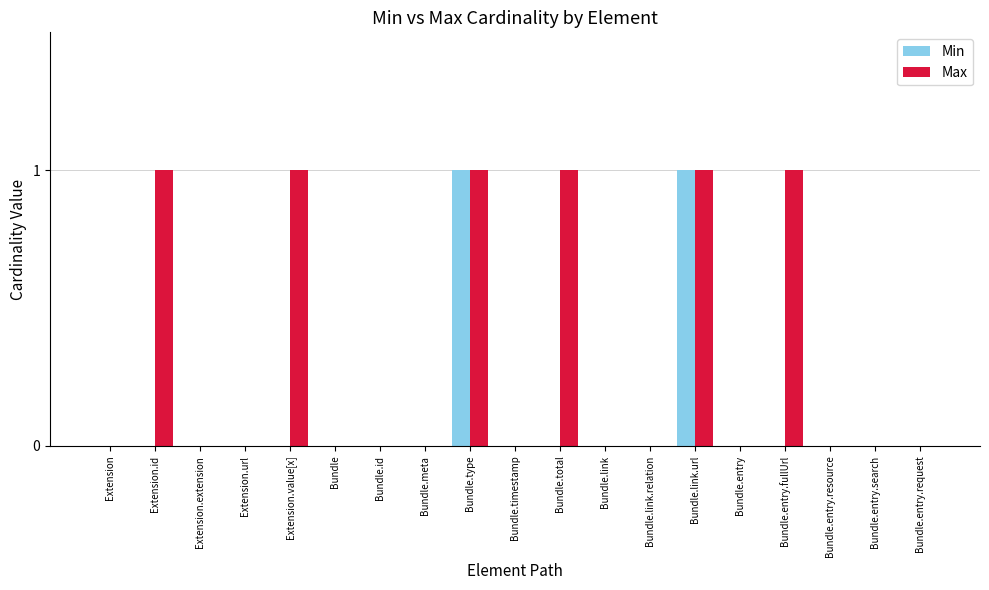

Reading left to right, what are all the values shown in this chart?

Min: 0	0	0	0	0	0	0	0	1	0	0	0	0	1	0	0	0	0	0
Max: 0	1	0	0	1	0	0	0	1	0	1	0	0	1	0	1	0	0	0